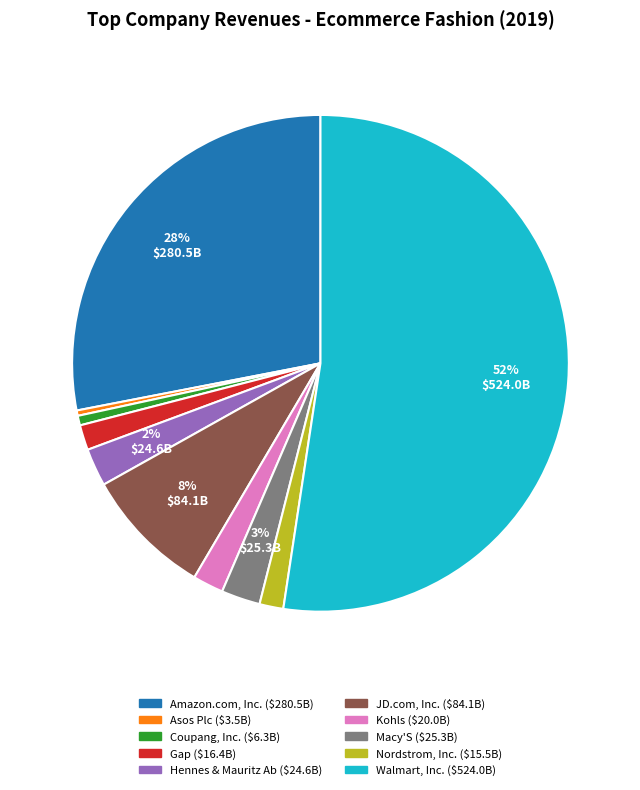

Is Amazon.com, Inc. the majority of the pie?

No